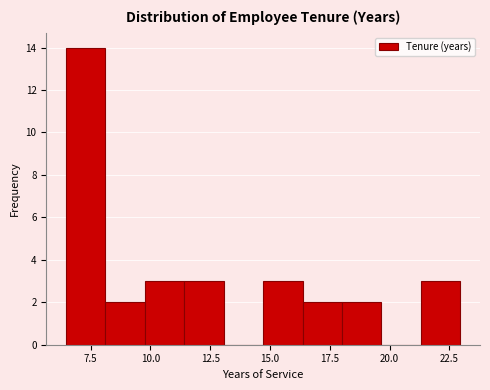

Read against the x-axis, roughly where is the centre of the tallest bar?

7.5